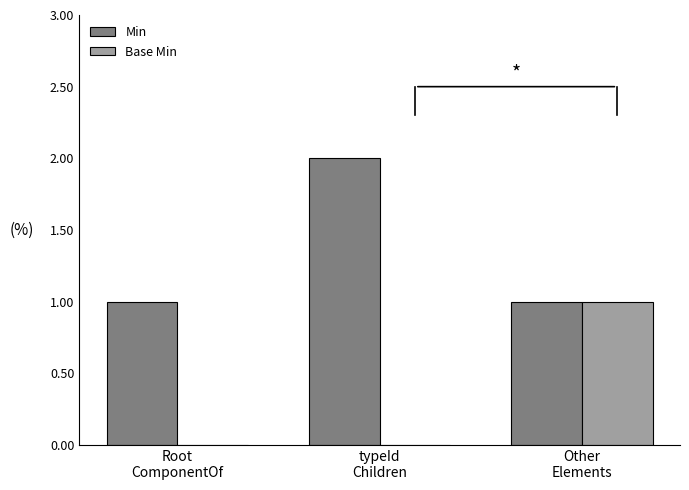

What is the sum of all Min values?

4